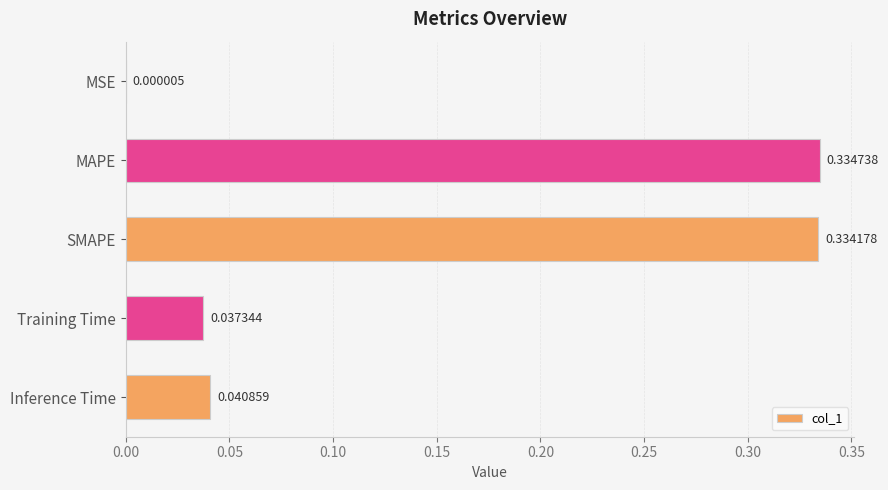

What is the change in value from MAPE to Training Time?

-0.3